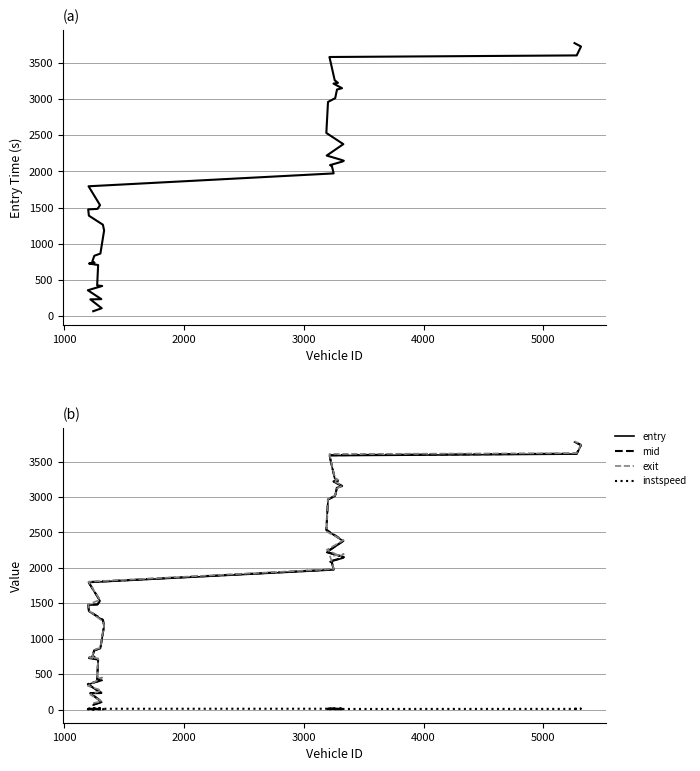

Reading right to left, transcribe all the data shown in this chart.

entry: 3775.0	3728.0	3605.0	3583.0	3261.0	3225.0	3215.0	3151.0	3133.0	3013.0	2961.0	2532.0	2377.0	2219.0	2164.0	2147.0	2136.0	2087.0	2069.0	1972.0	1794.0	1533.0	1481.0	1474.0	1387.0	1262.0	1182.0	863.0	832.0	749.0	737.0	725.0	704.0	422.0	414.0	355.0	232.0	229.0	106.0	65.0
mid: 3780.5	3733.3	3611.4	3590.0	3266.5	3231.1	3220.2	3156.5	3139.1	3019.3	2966.6	2537.2	2382.5	2224.3	2169.3	2152.0	2141.5	2092.5	2075.4	1977.5	1799.6	1538.3	1486.5	1479.5	1392.5	1267.2	1187.1	869.2	837.6	755.3	744.2	732.1	710.4	427.4	419.2	360.3	238.6	234.2	111.4	70.5
exit: 3786.2	3739.8	3617.6	3606.3	3272.0	3243.6	3226.9	3161.9	3116.8	3026.6	2972.2	2512.2	2389.2	2253.3	2166.0	2194.0	2191.4	2163.4	2082.7	1983.1	1805.0	1543.5	1536.2	1485.9	1398.9	1242.1	1192.1	873.9	843.3	762.9	721.7	739.4	723.6	436.5	453.4	335.5	273.8	210.7	116.7	93.7
instspeed: 13.0	13.9	11.0	10.0	12.6	11.2	13.5	13.3	5.0	11.3	12.7	5.0	12.6	13.8	5.0	15.0	13.0	13.7	10.5	13.3	12.9	13.8	12.6	12.9	13.5	5.0	14.5	5.0	12.1	11.2	5.0	10.3	10.9	5.0	13.7	5.0	11.4	5.0	12.9	12.4